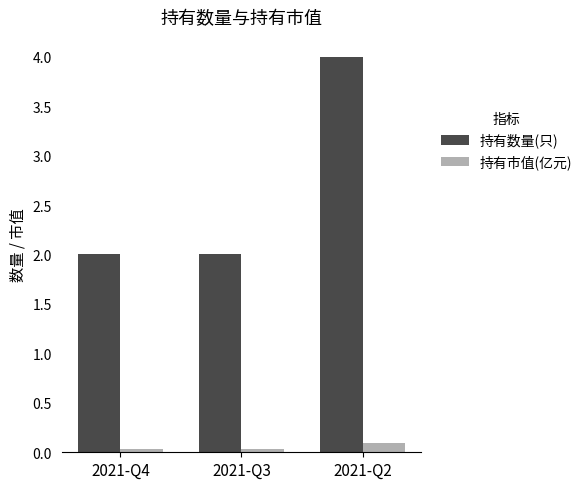

Is it true that 持有市值(亿元) equals 0.0 at 2021-Q4?

True